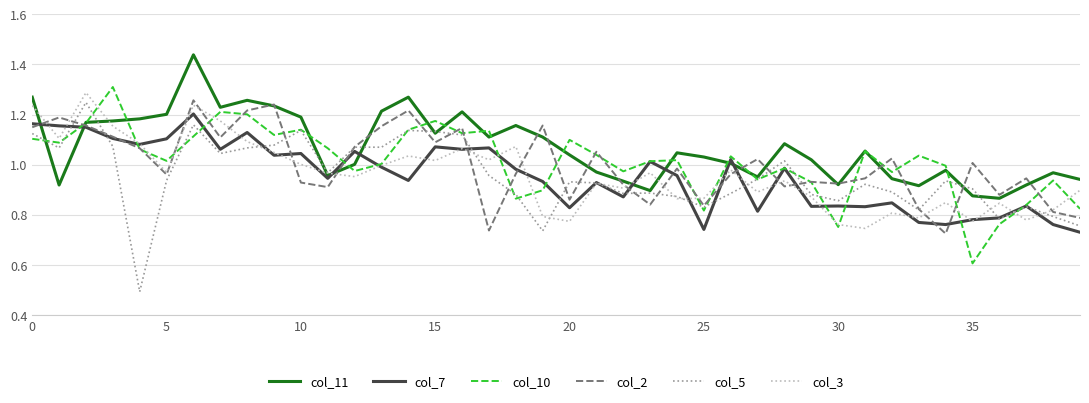

Which series has the largest total across all categories?

col_11